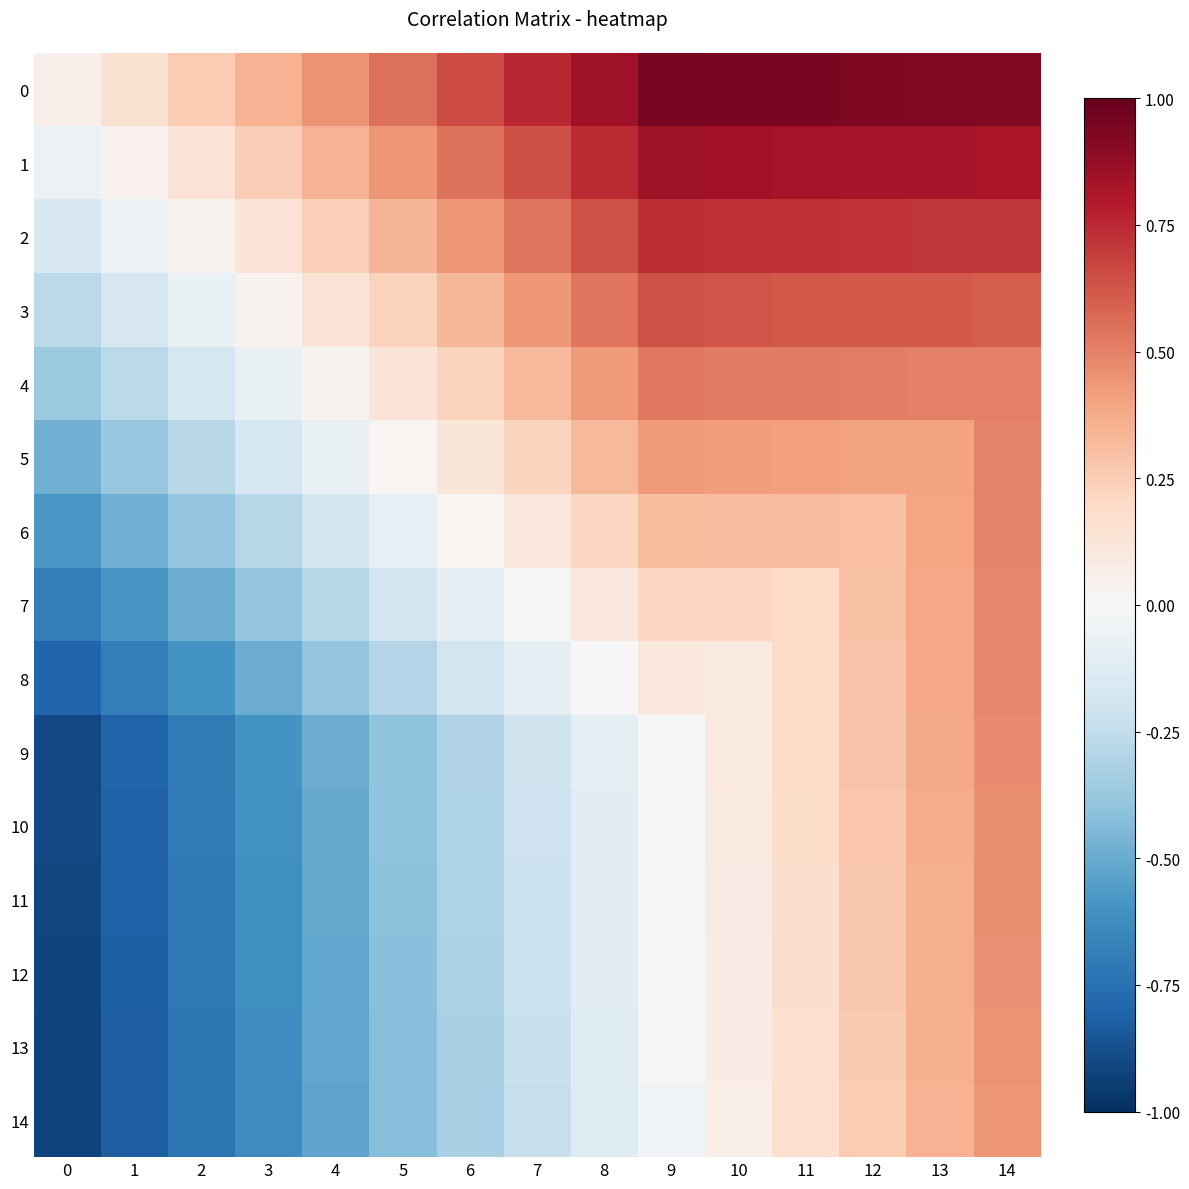

Reading left to right, transcribe all the data shown in this chart.

0: 0=0.1	1=0.1	2=0.2	3=0.3	4=0.5	5=0.6	6=0.7	7=0.8	8=0.8	9=0.9	10=0.9	11=0.9	12=0.9	13=0.9	14=0.9
1: 0=-0.1	1=0.0	2=0.1	3=0.2	4=0.3	5=0.4	6=0.5	7=0.6	8=0.7	9=0.8	10=0.8	11=0.8	12=0.8	13=0.8	14=0.8
2: 0=-0.2	1=-0.1	2=0.0	3=0.1	4=0.2	5=0.3	6=0.4	7=0.5	8=0.6	9=0.7	10=0.7	11=0.7	12=0.7	13=0.7	14=0.7
3: 0=-0.3	1=-0.2	2=-0.1	3=0.0	4=0.1	5=0.2	6=0.3	7=0.4	8=0.5	9=0.6	10=0.6	11=0.6	12=0.6	13=0.6	14=0.6
4: 0=-0.4	1=-0.3	2=-0.2	3=-0.1	4=0.0	5=0.1	6=0.2	7=0.3	8=0.4	9=0.5	10=0.5	11=0.5	12=0.5	13=0.5	14=0.5
5: 0=-0.5	1=-0.4	2=-0.3	3=-0.2	4=-0.1	5=0.0	6=0.1	7=0.2	8=0.3	9=0.4	10=0.4	11=0.4	12=0.4	13=0.4	14=0.5
6: 0=-0.6	1=-0.5	2=-0.4	3=-0.3	4=-0.2	5=-0.1	6=0.0	7=0.1	8=0.2	9=0.3	10=0.3	11=0.3	12=0.3	13=0.4	14=0.5
7: 0=-0.7	1=-0.6	2=-0.5	3=-0.4	4=-0.3	5=-0.2	6=-0.1	7=0.0	8=0.1	9=0.2	10=0.2	11=0.2	12=0.3	13=0.4	14=0.5
8: 0=-0.8	1=-0.7	2=-0.6	3=-0.5	4=-0.4	5=-0.3	6=-0.2	7=-0.1	8=0.0	9=0.1	10=0.1	11=0.2	12=0.3	13=0.4	14=0.5
9: 0=-0.9	1=-0.8	2=-0.7	3=-0.6	4=-0.5	5=-0.4	6=-0.3	7=-0.2	8=-0.1	9=0.0	10=0.1	11=0.2	12=0.3	13=0.4	14=0.5
10: 0=-0.9	1=-0.8	2=-0.7	3=-0.6	4=-0.5	5=-0.4	6=-0.3	7=-0.2	8=-0.1	9=-0.0	10=0.1	11=0.2	12=0.3	13=0.4	14=0.5
11: 0=-0.9	1=-0.8	2=-0.7	3=-0.6	4=-0.5	5=-0.4	6=-0.3	7=-0.2	8=-0.1	9=-0.0	10=0.1	11=0.2	12=0.3	13=0.4	14=0.5
12: 0=-0.9	1=-0.8	2=-0.7	3=-0.6	4=-0.5	5=-0.4	6=-0.3	7=-0.2	8=-0.1	9=-0.0	10=0.1	11=0.2	12=0.3	13=0.4	14=0.5
13: 0=-0.9	1=-0.8	2=-0.7	3=-0.6	4=-0.5	5=-0.4	6=-0.3	7=-0.2	8=-0.1	9=-0.0	10=0.1	11=0.2	12=0.3	13=0.4	14=0.5
14: 0=-0.9	1=-0.8	2=-0.7	3=-0.6	4=-0.5	5=-0.4	6=-0.3	7=-0.2	8=-0.1	9=-0.0	10=0.1	11=0.2	12=0.3	13=0.3	14=0.4